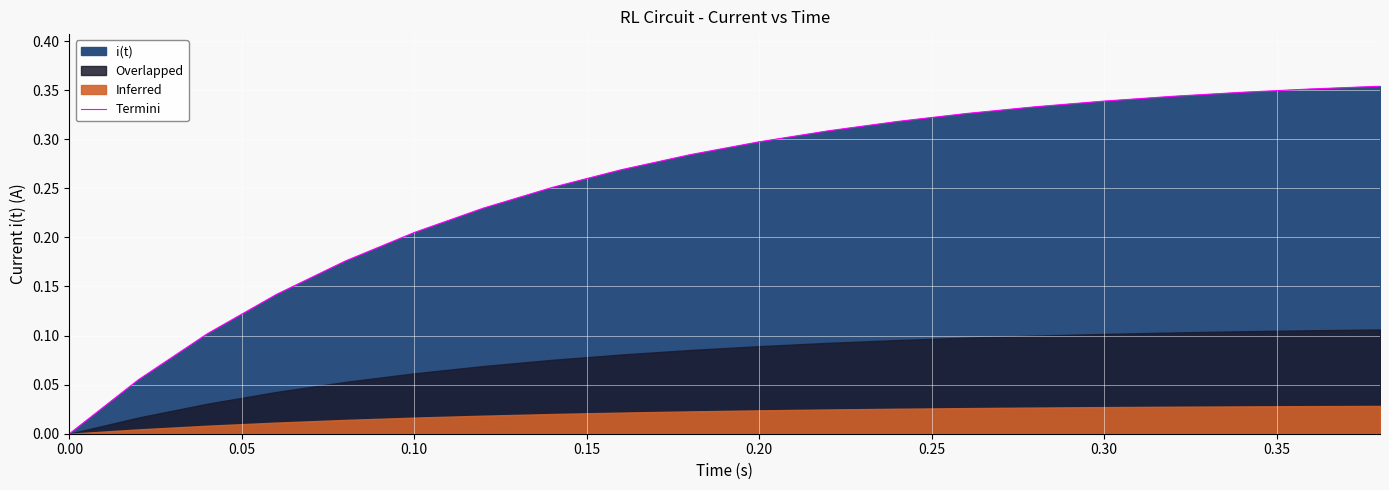

True or false: there are more than 2 points higher than both neighbors.

False